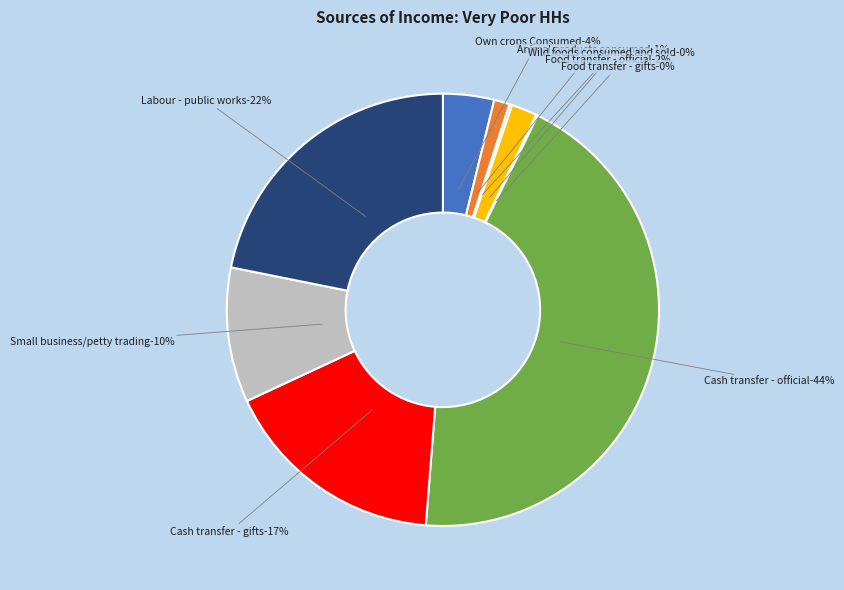

Does any single category account for the majority?

No